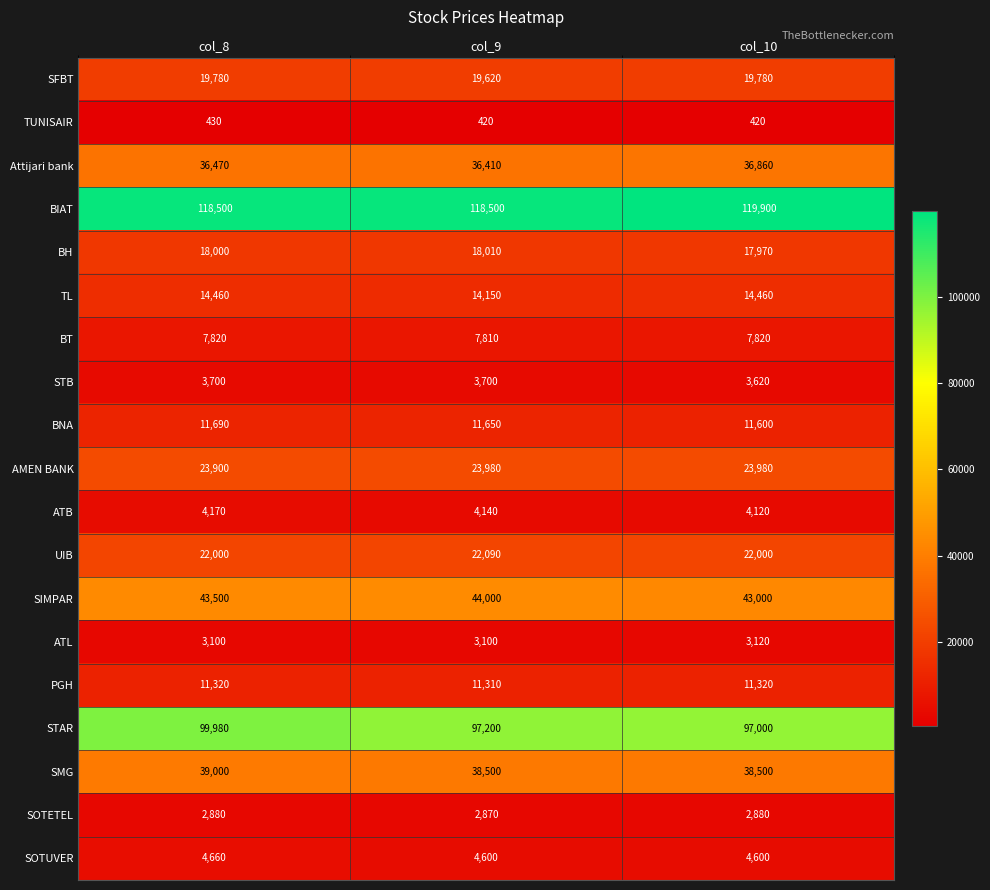

What is the approximate value of BT at col_8, to the nearest 10?

7820